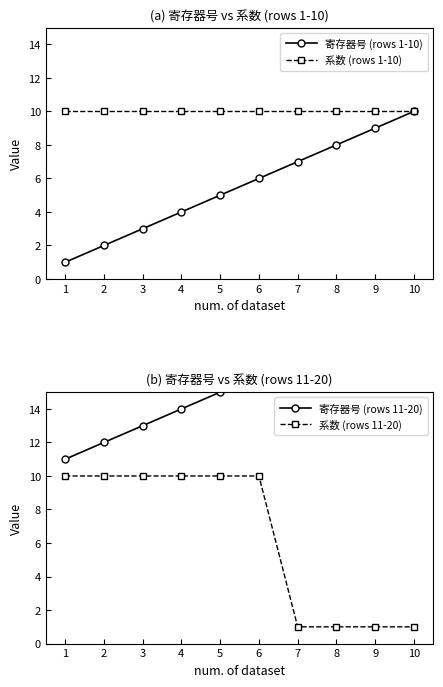

How many series are shown in this chart?

4